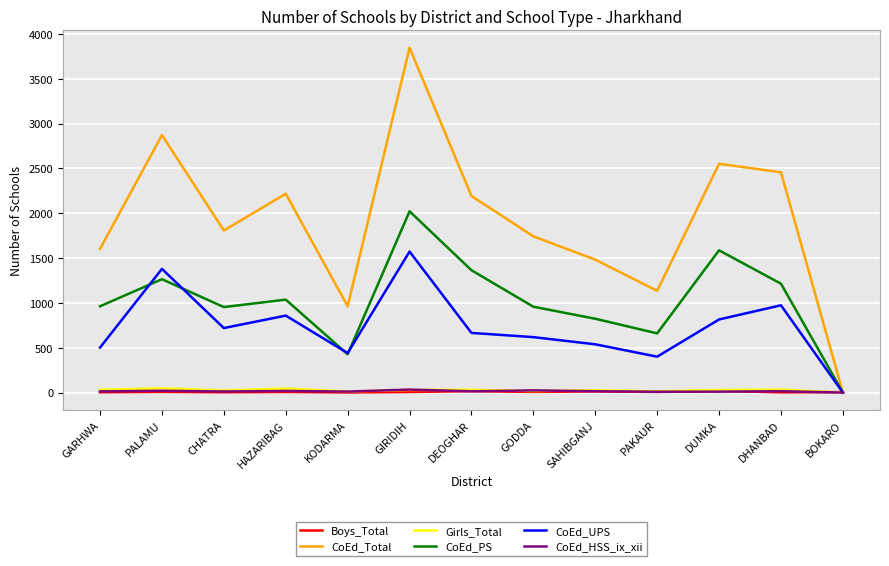

Which label corresponds to the largest value in the chart?

GIRIDIH